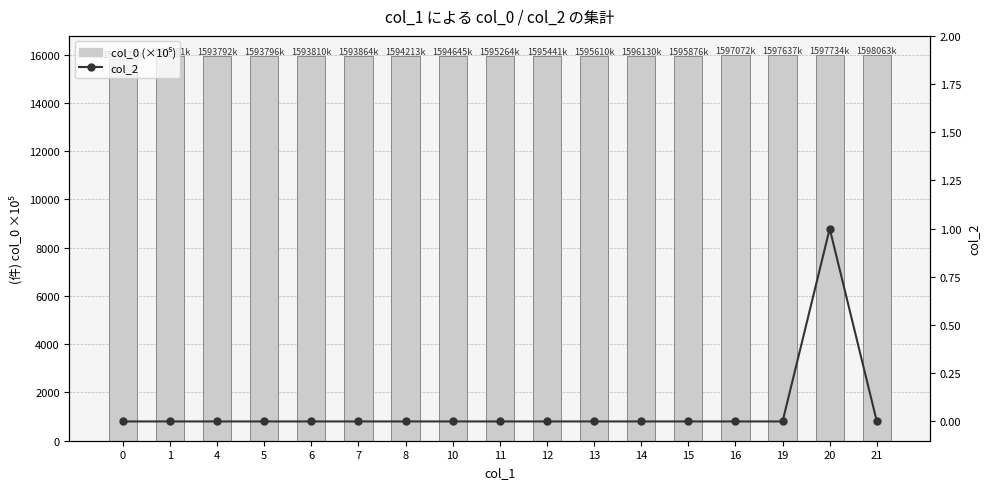

What is the average value of the col_2 series?

0.1